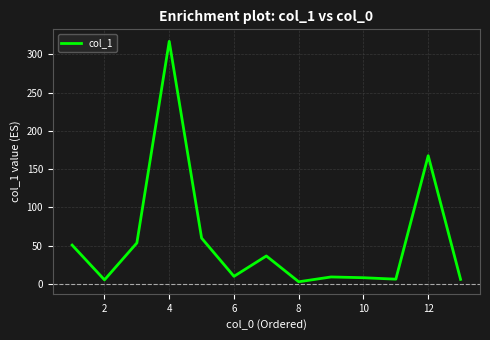

What is the difference between the maximum and second lowest values?

311.4